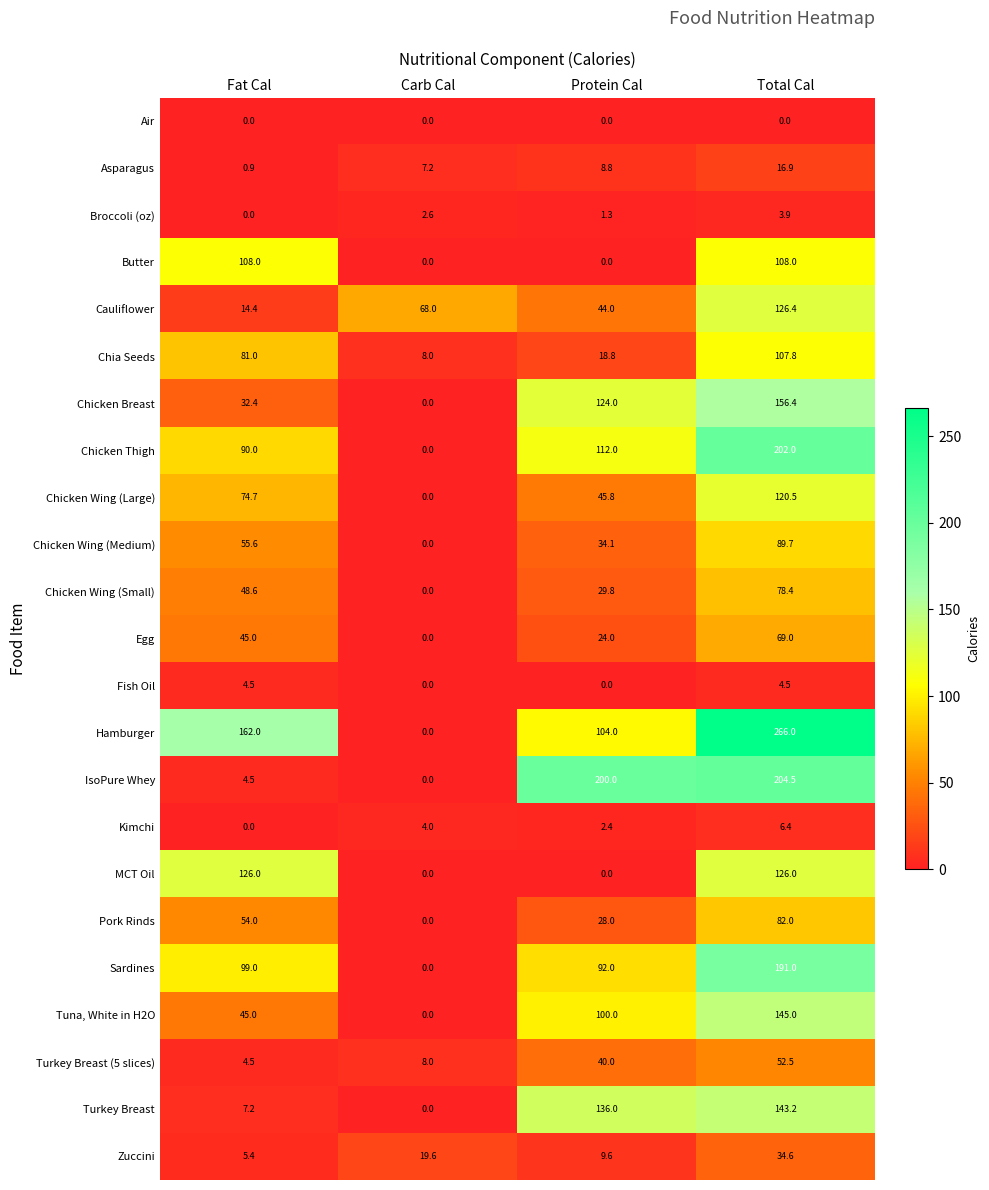

At which category does the chart reach its peak across all series?

Total Cal